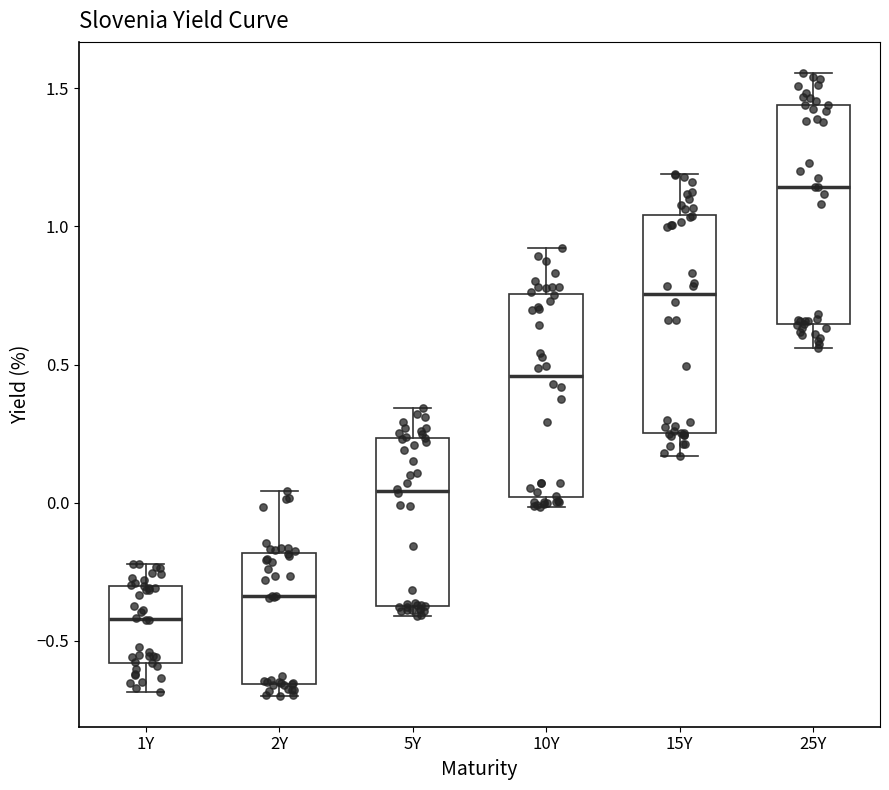

Reading left to right, transcribe this box plot: for each box, give where its median line is, the range the box spans, and where its two whiskers end, as read against the y-axis. The values are not printed on the chart, so give them approximately, as read against the axis.

1Y: median -0.40, box -0.60 to -0.30, whiskers -0.70 to -0.20
2Y: median -0.35, box -0.65 to -0.20, whiskers -0.70 to 0.05
5Y: median 0.05, box -0.40 to 0.25, whiskers -0.40 (just below the box's lower edge) to 0.35
10Y: median 0.45, box 0.00 to 0.75, whiskers 0.00 (just below the box's lower edge) to 0.90
15Y: median 0.75, box 0.25 to 1.05, whiskers 0.15 to 1.20
25Y: median 1.15, box 0.65 to 1.45, whiskers 0.55 to 1.55